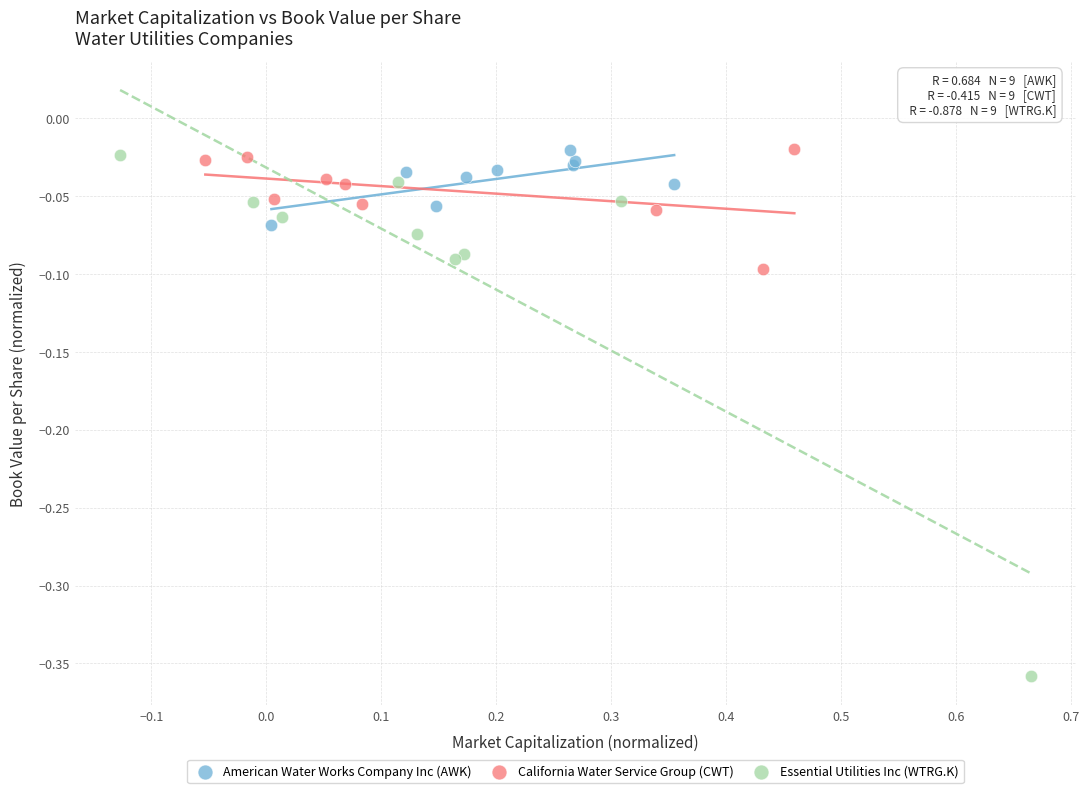

What are all the series names shown in the legend?

American Water Works Company Inc (AWK), California Water Service Group (CWT), Essential Utilities Inc (WTRG.K)